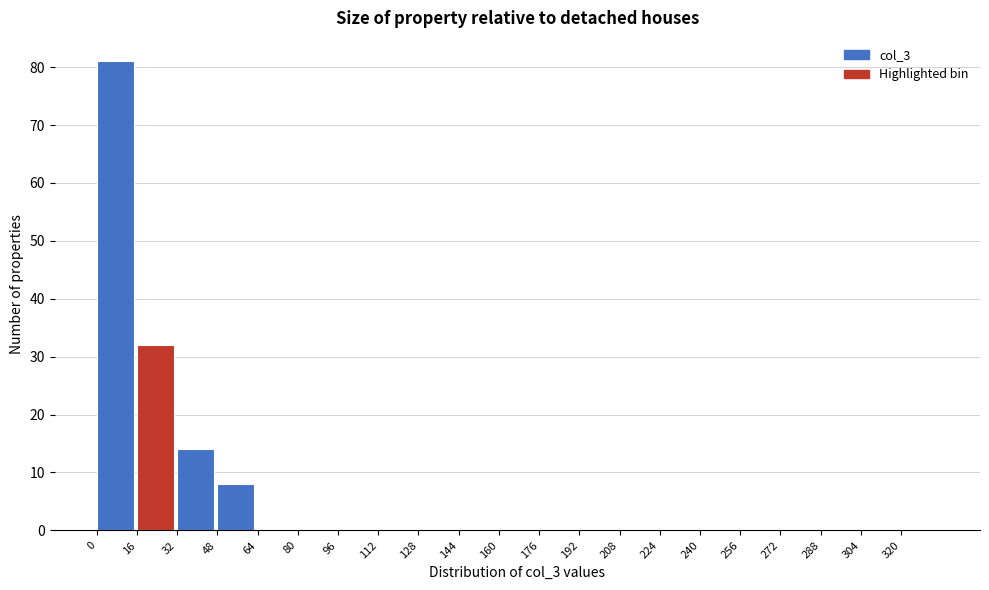

Reading left to right, list every bar in this chart as the range it spans on the x-axis followed by its height. The values are not printed on the chart, so give them approximately, as read against the axis.

0 to 16: 81
16 to 32: 32
32 to 48: 14
48 to 64: 8
64 to 80: 0
80 to 96: 0
96 to 112: 0
112 to 128: 0
128 to 144: 0
144 to 160: 0
160 to 176: 0
176 to 192: 0
192 to 208: 0
208 to 224: 0
224 to 240: 0
240 to 256: 0
256 to 272: 0
272 to 288: 0
288 to 304: 0
304 to 320: 0
320 to 336: 0